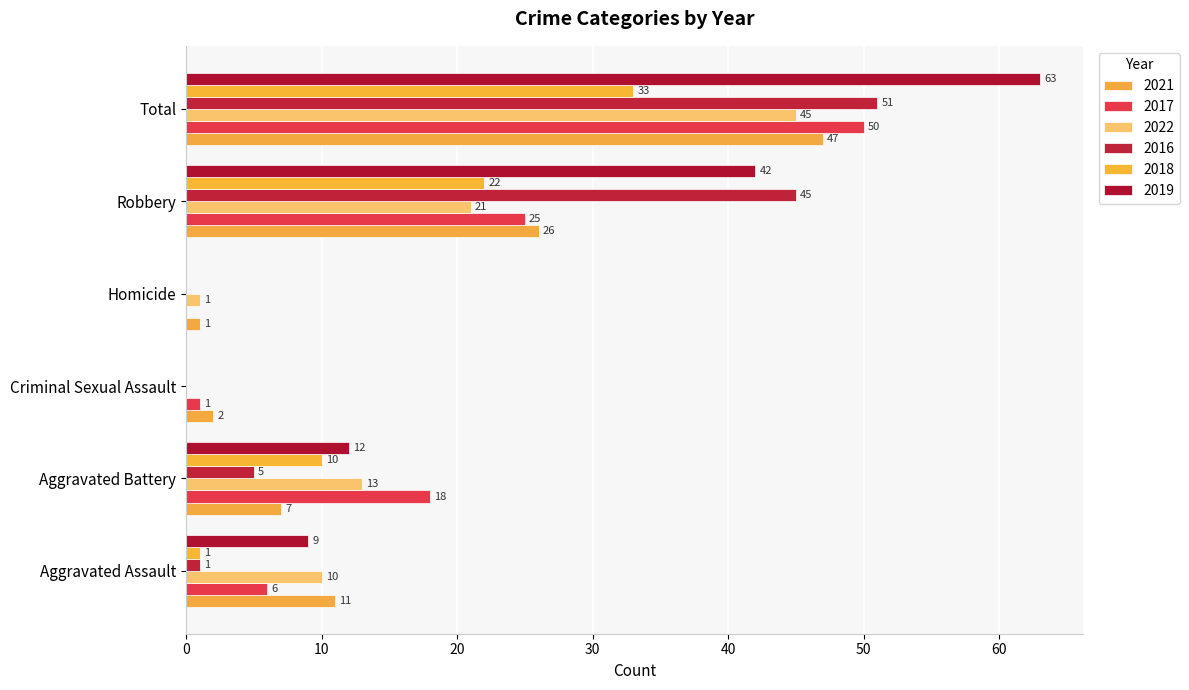

Rank the series by their maximum value, from lowest to highest.

2018, 2022, 2021, 2017, 2016, 2019